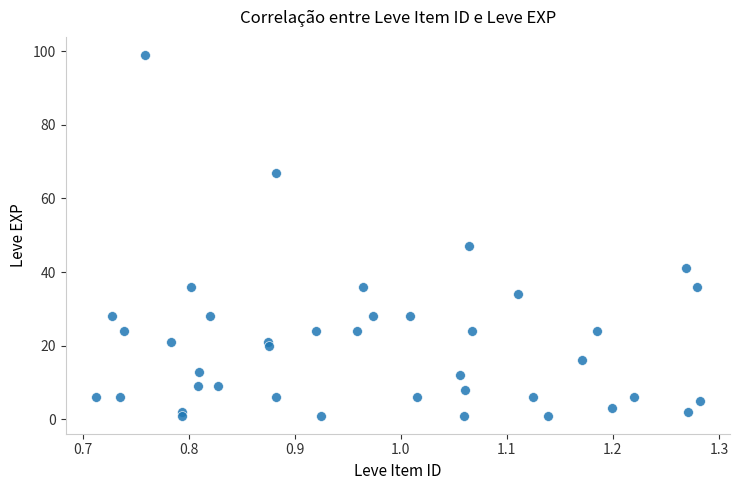

What Y value in the scatter plot is closest to 50?

47